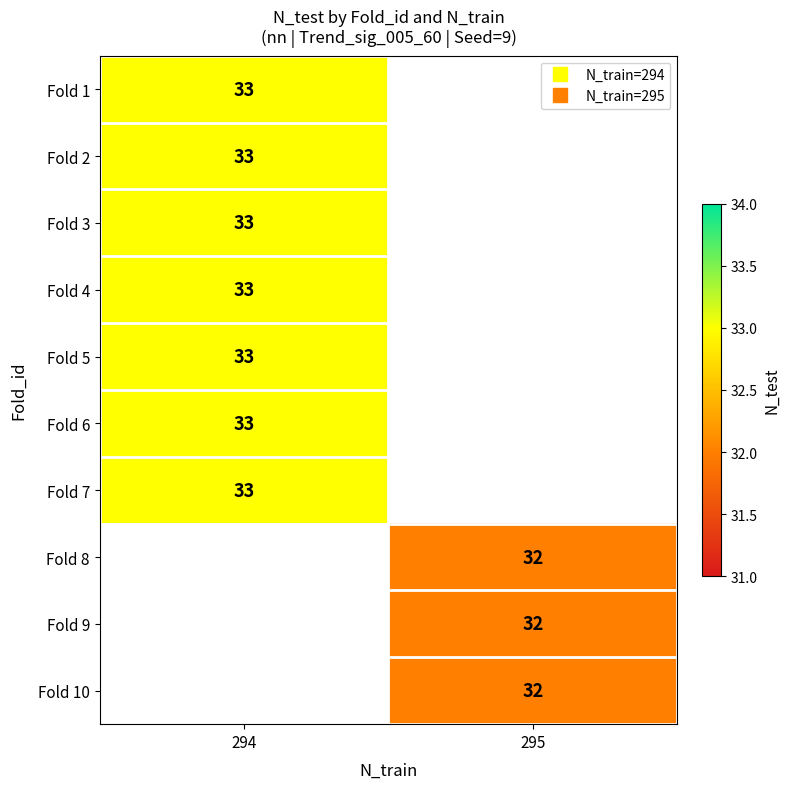

Between 295 and 294, which is larger?

294